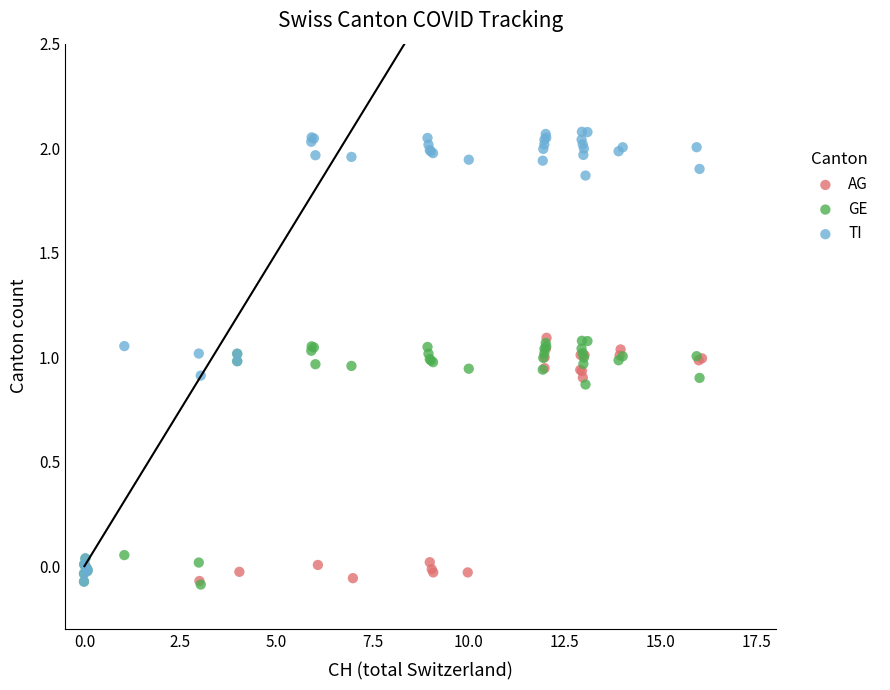

Which series reaches the maximum Y coordinate?

TI